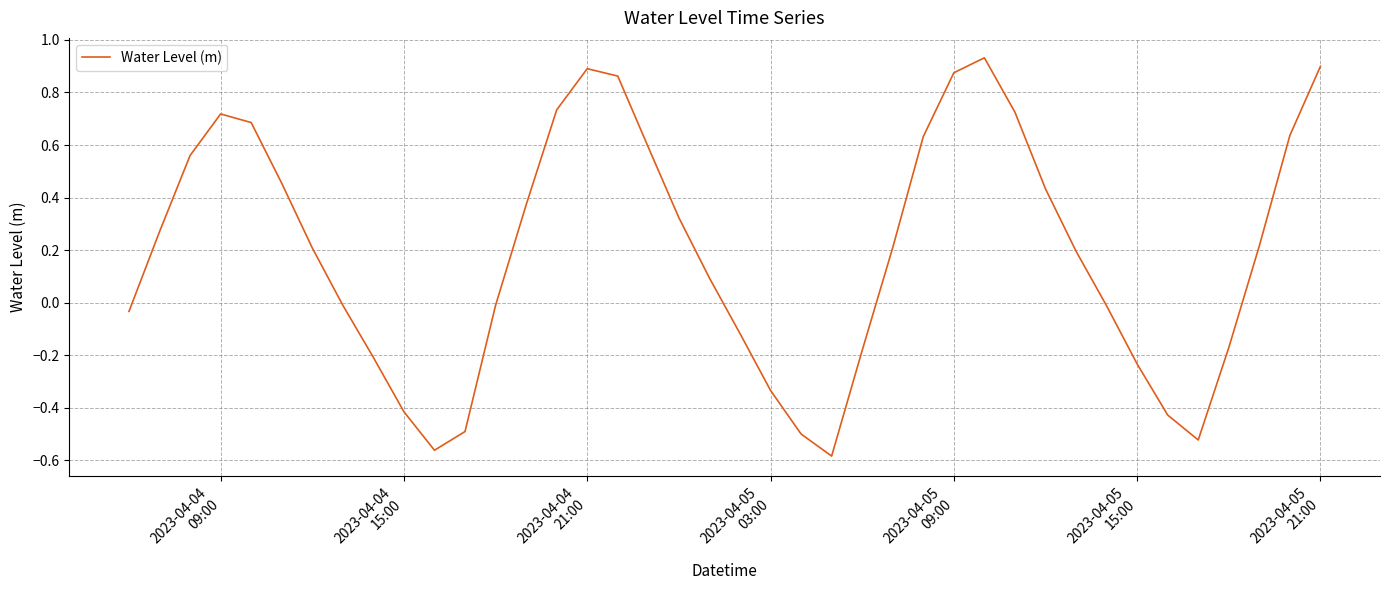

How many interior local valleys (lower than both neighbors) does the data have?

3